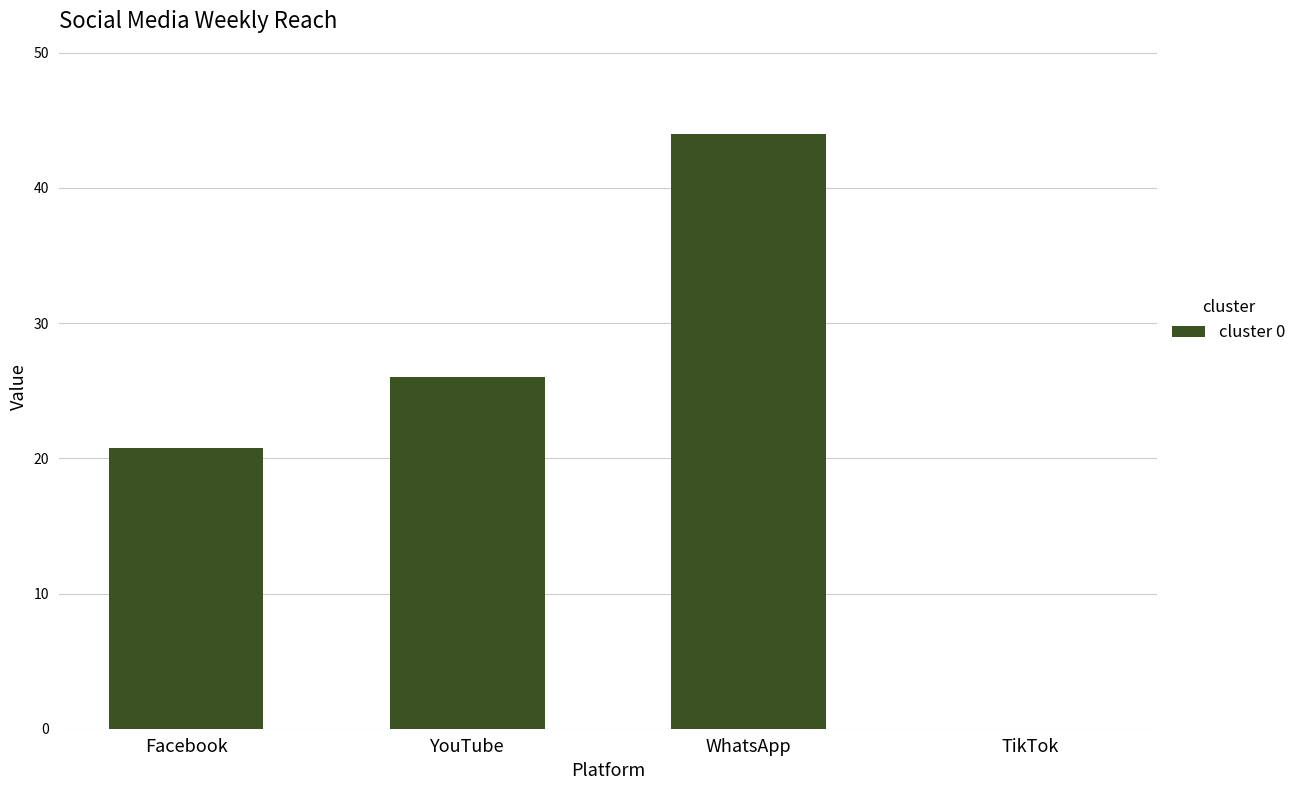

The value at Facebook is 11.8. True or false?

False